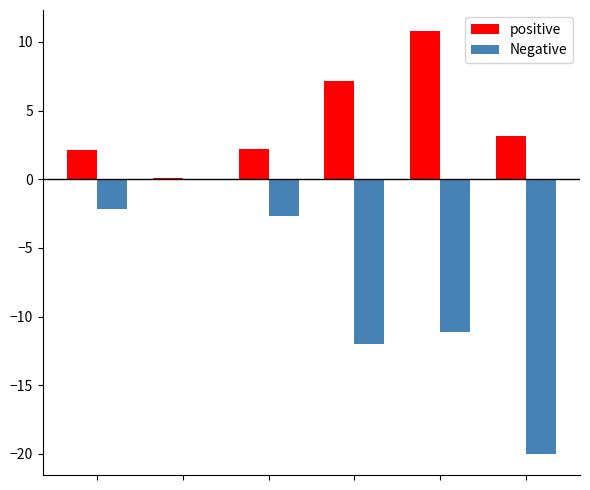

What is the greatest value displayed?

10.8